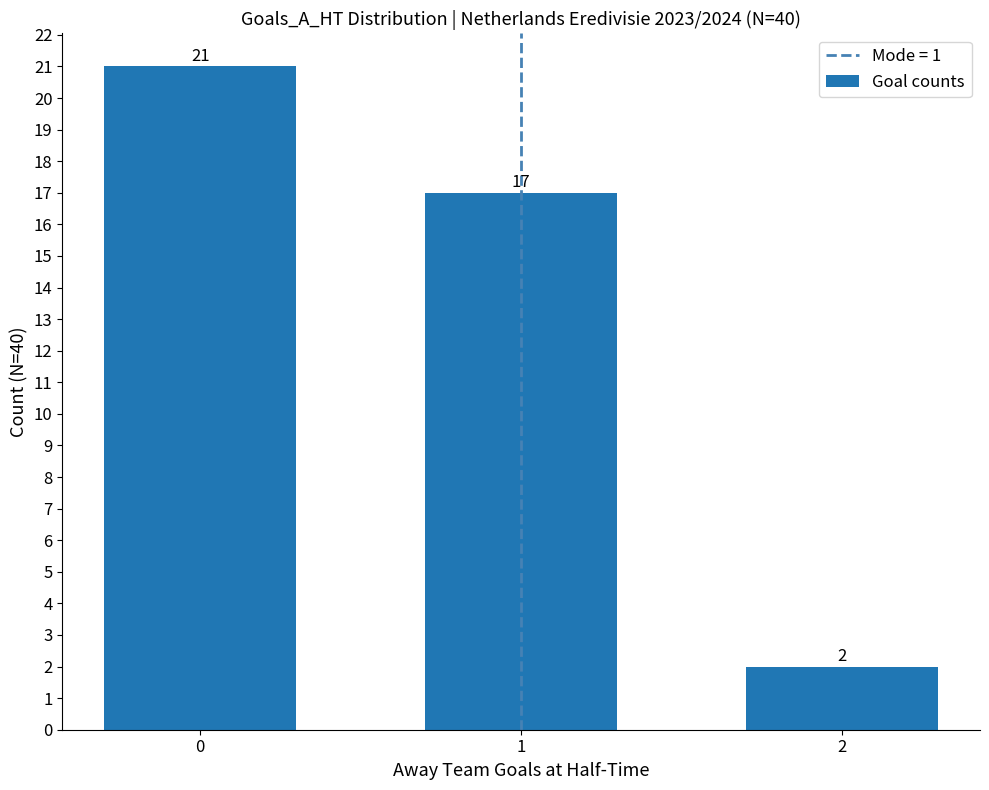

True or false: the data shows 21 at 0.

True